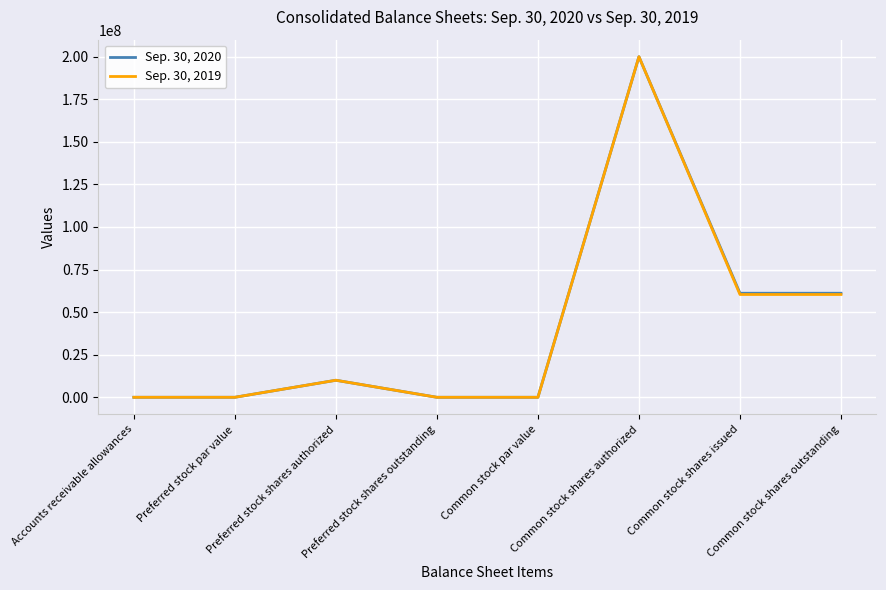

At which category does the chart reach its peak across all series?

Common stock shares authorized